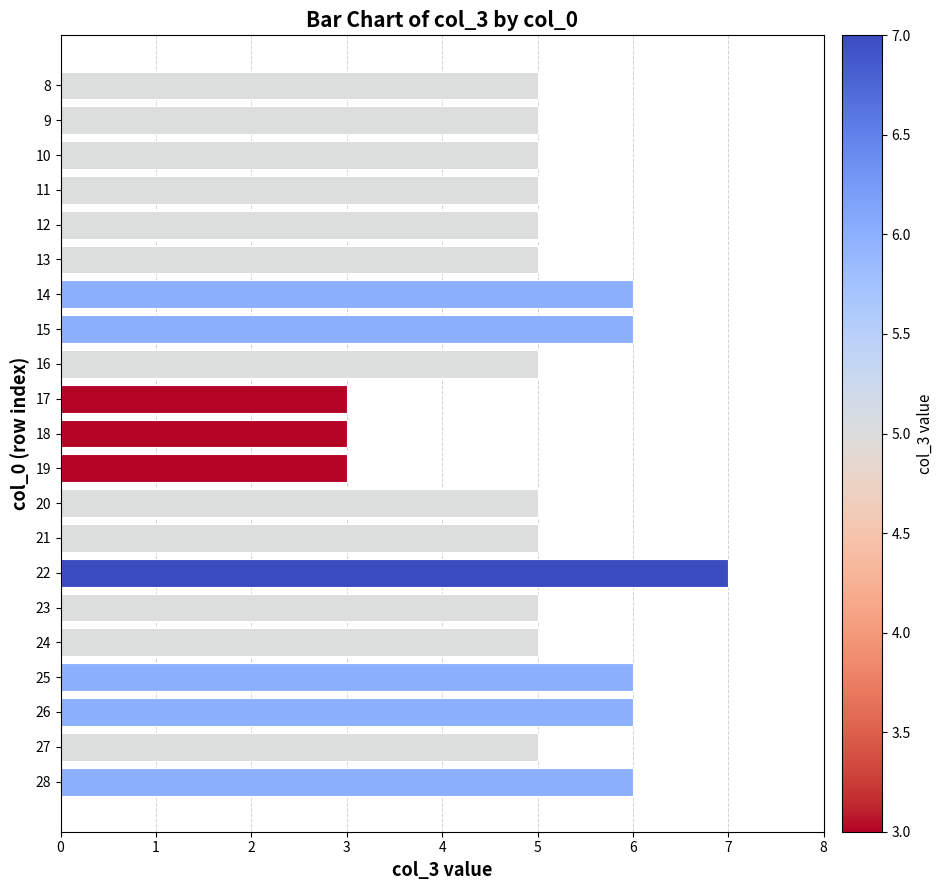

How many distinct data groups are displayed?

1